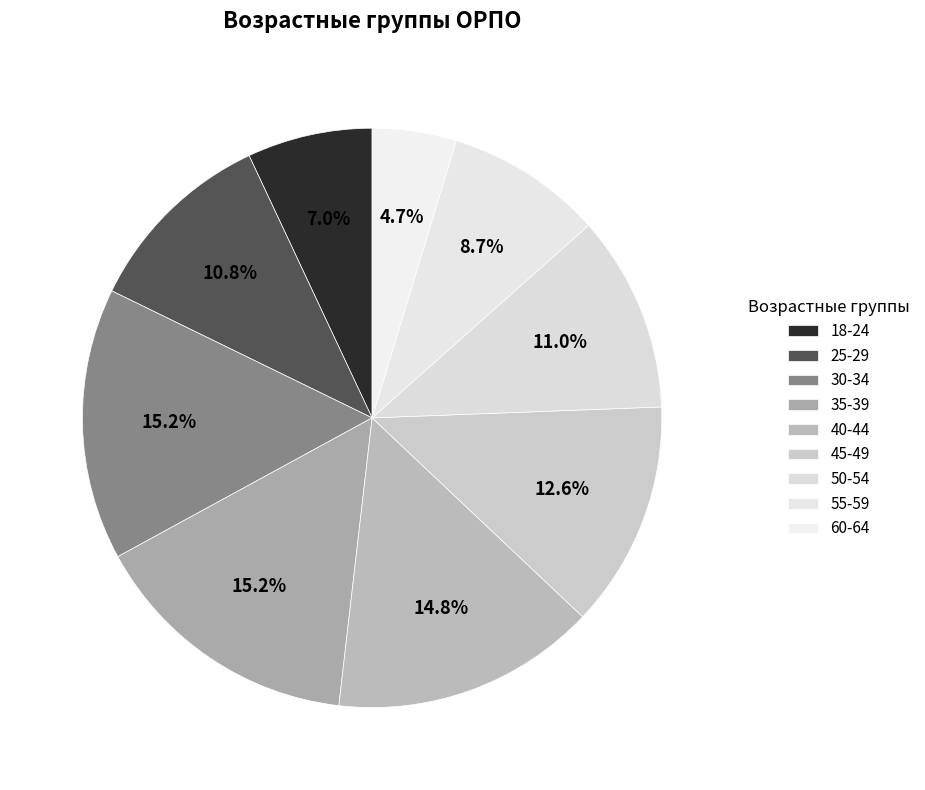

The 60-64 slice represents 19% of the pie. True or false?

False